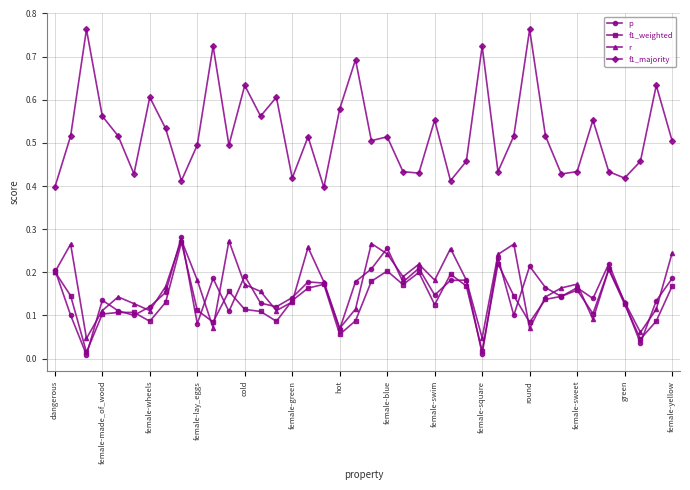

At how many categories does at least one series exceed 0?

40